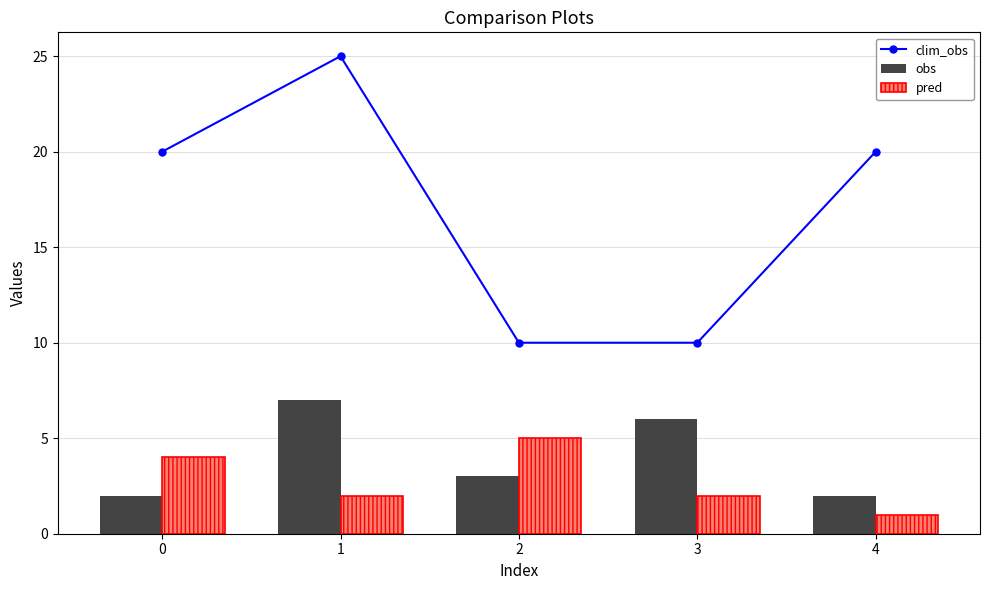

At 4, list the series in order from smallest to largest.

pred, obs, clim_obs